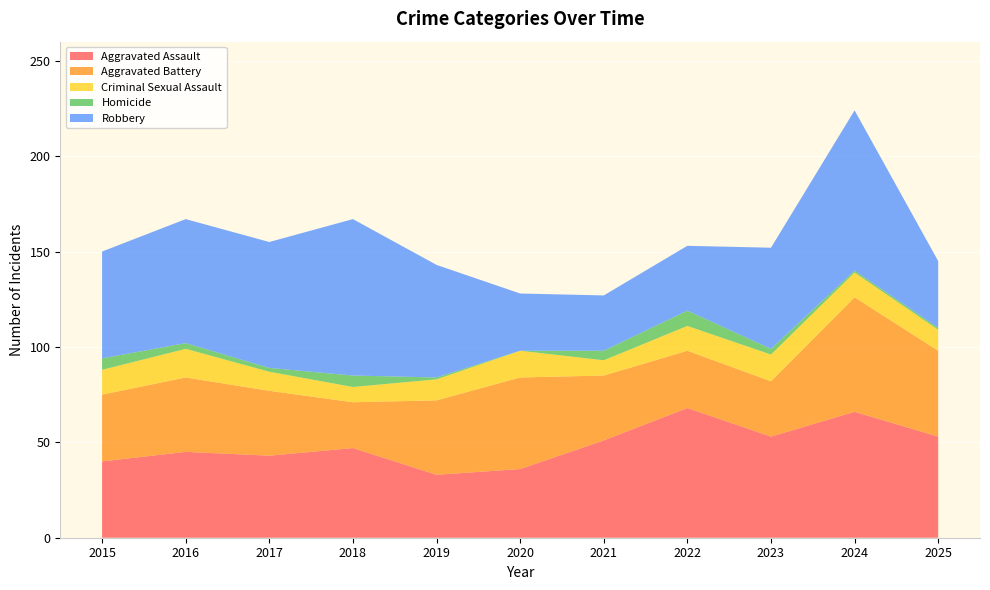

Reading left to right, extract all data points from this chart.

Aggravated Assault: 2015=40	2016=45	2017=43	2018=47	2019=33	2020=36	2021=51	2022=68	2023=53	2024=66	2025=53
Aggravated Battery: 2015=35	2016=39	2017=34	2018=24	2019=39	2020=48	2021=34	2022=30	2023=29	2024=60	2025=45
Criminal Sexual Assault: 2015=13	2016=15	2017=10	2018=8	2019=11	2020=14	2021=8	2022=13	2023=14	2024=13	2025=11
Homicide: 2015=6	2016=3	2017=2	2018=6	2019=1	2020=0	2021=5	2022=8	2023=3	2024=1	2025=1
Robbery: 2015=56	2016=65	2017=66	2018=82	2019=59	2020=30	2021=29	2022=34	2023=53	2024=84	2025=35